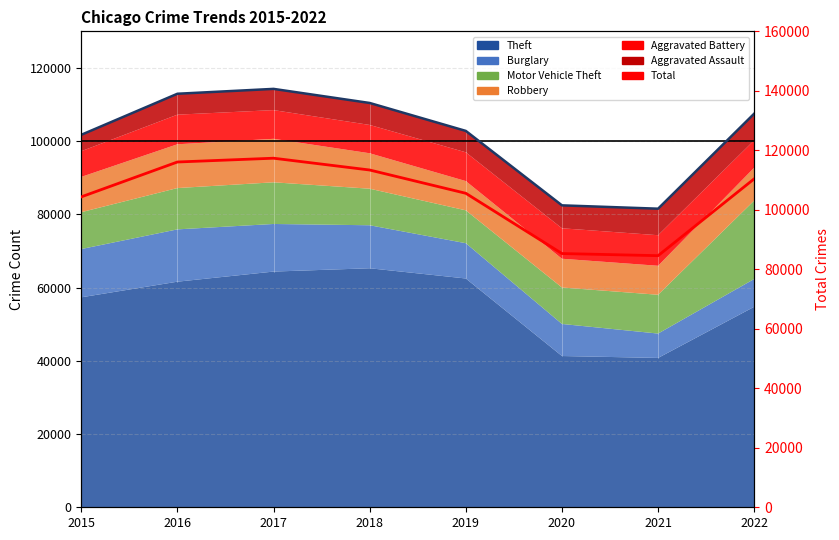

Rank the categories by value from highest to lowest.

2017, 2016, 2018, 2022, 2019, 2015, 2020, 2021